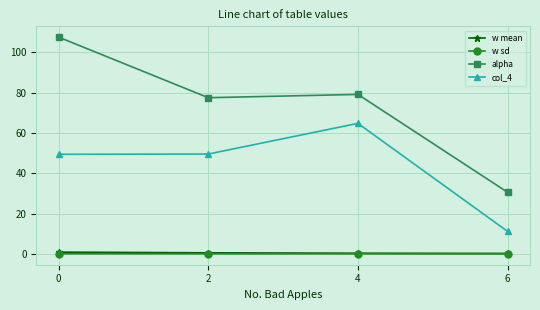

True or false: alpha and w mean cross at least once.

False